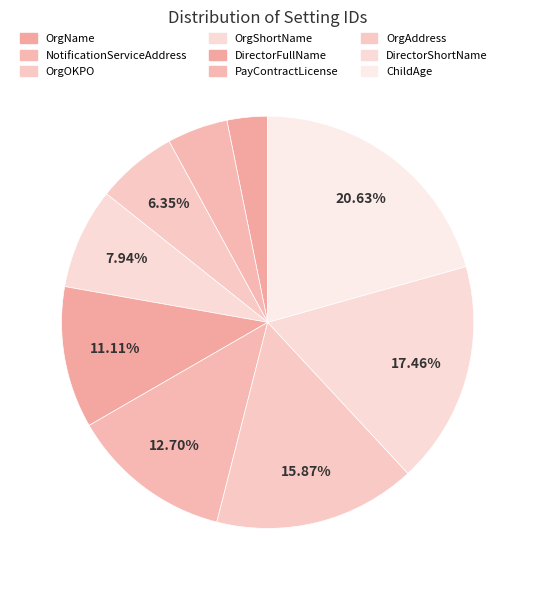

How many slices are in this pie chart?

9